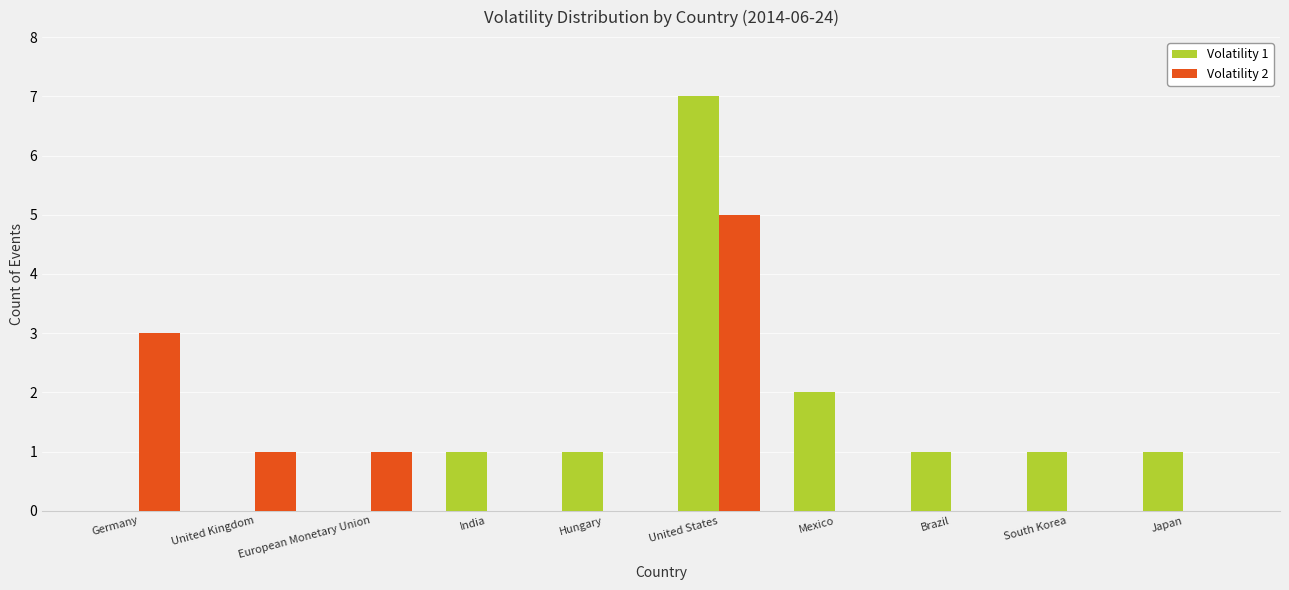

Which category has the highest value in the Volatility 2 series?

United States